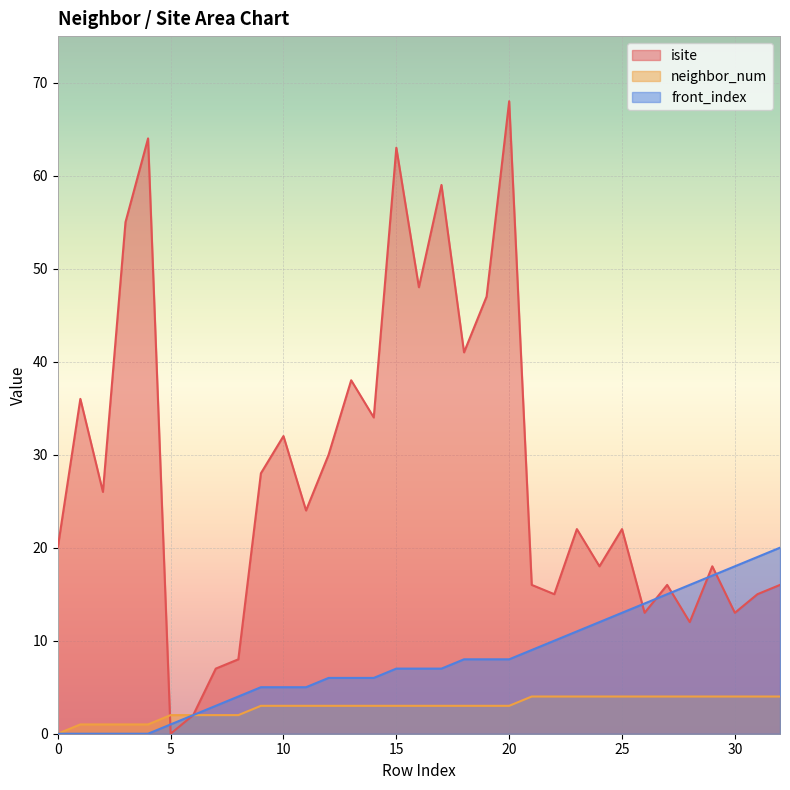

Rank the series at 4 from lowest to highest value.

front_index, neighbor_num, isite